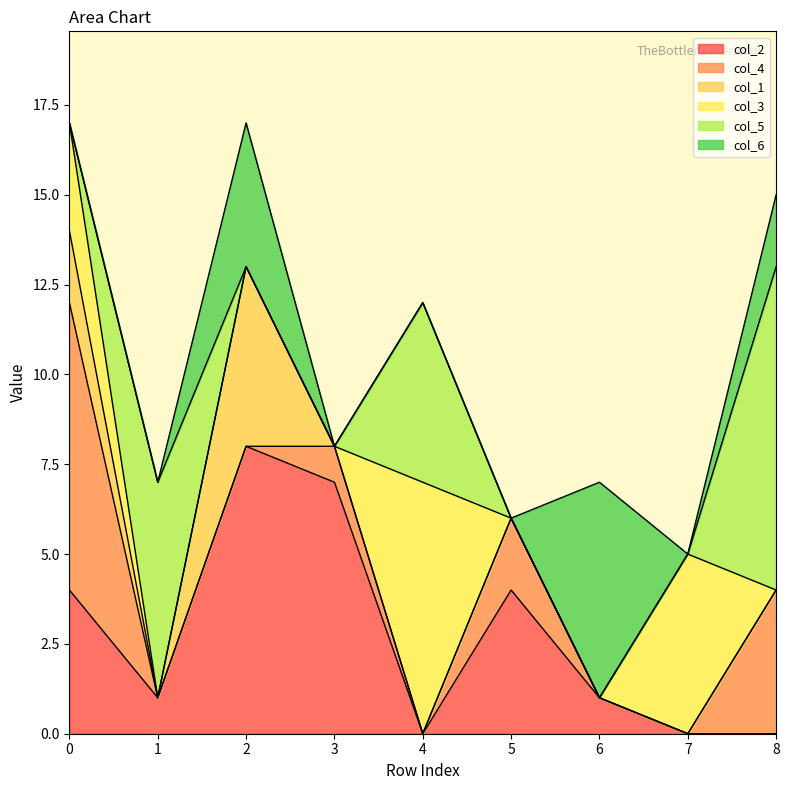

What is the difference between the second highest and second lowest values in the col_4 series?

4